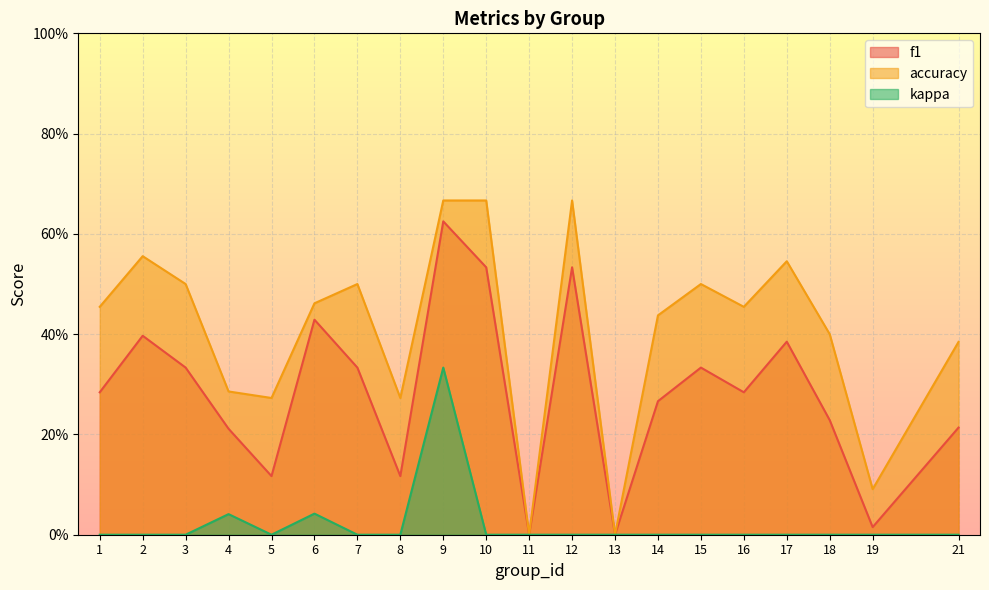

Which series has the largest range (max minus min)?

accuracy